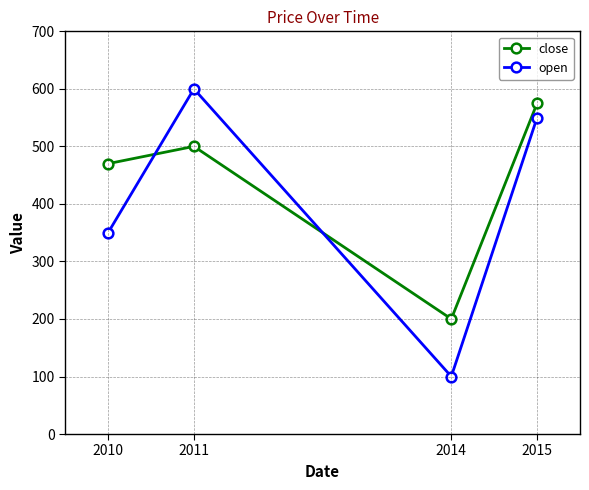

At which category does close reach its first local valley?

2014